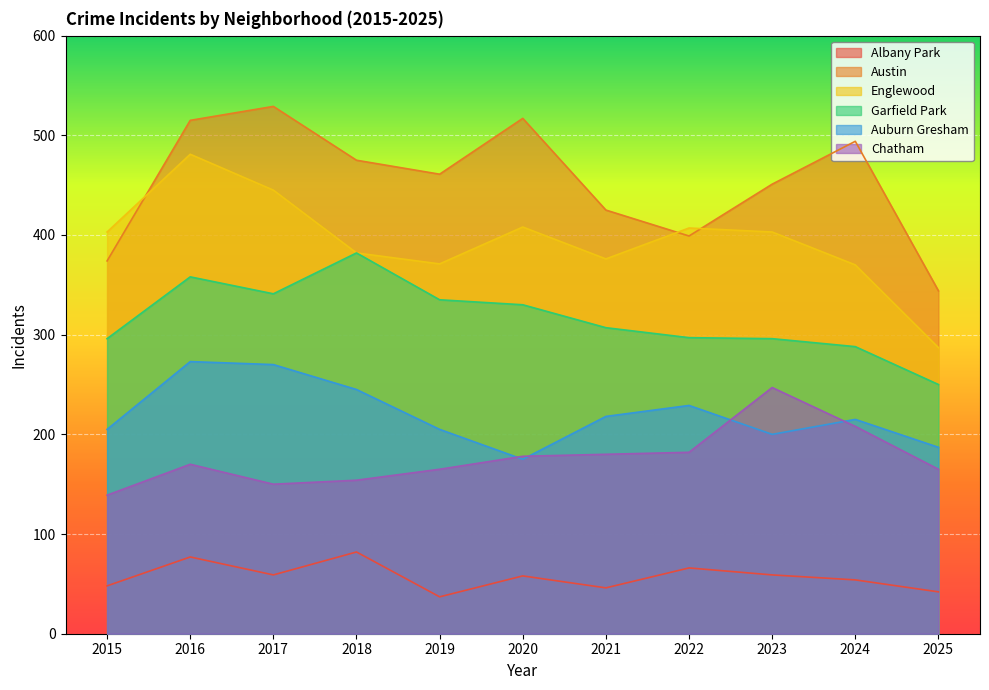

Reading left to right, transcribe all the data shown in this chart.

Albany Park: 48	77	59	82	37	58	46	66	59	54	42
Austin: 374	515	529	475	461	517	425	399	451	494	344
Englewood: 403	481	445	382	371	408	376	407	403	370	287
Garfield Park: 296	358	341	382	335	330	307	297	296	288	250
Auburn Gresham: 205	273	270	245	205	175	218	229	200	215	187
Chatham: 139	170	150	154	165	178	180	182	247	208	165